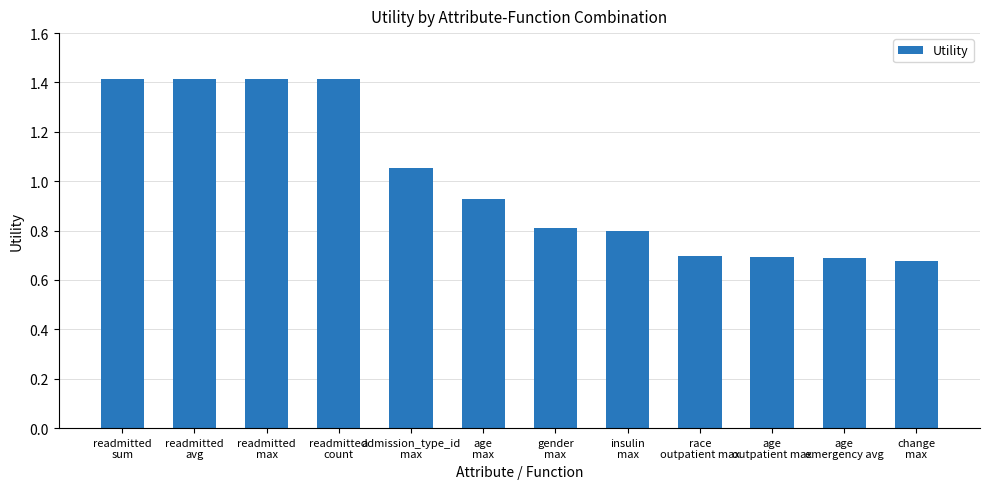

What is the greatest value displayed?

1.4